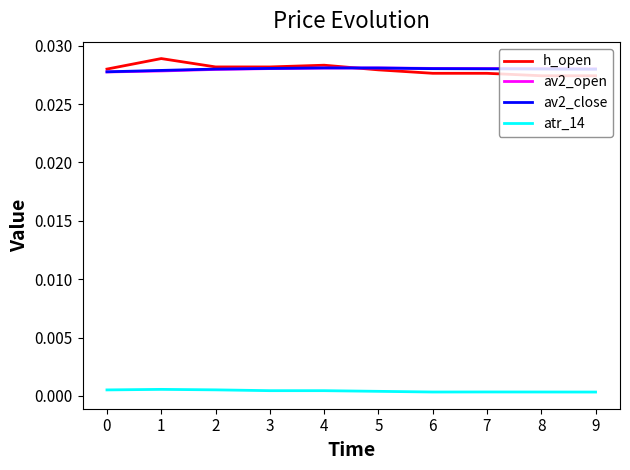

Which series has the largest range (max minus min)?

h_open